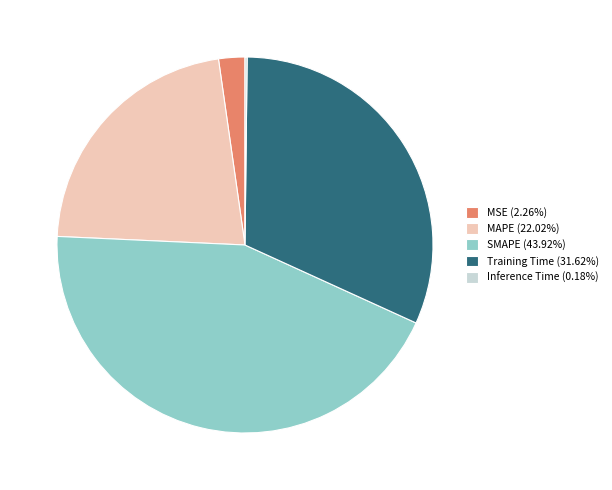

Does MAPE (22.02%) account for over 50% of the chart?

No